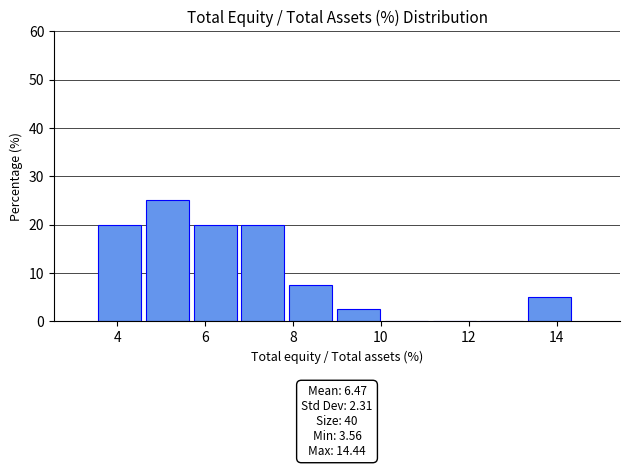

Which range on the x-axis has the tallest bar?

4.6 to 5.8